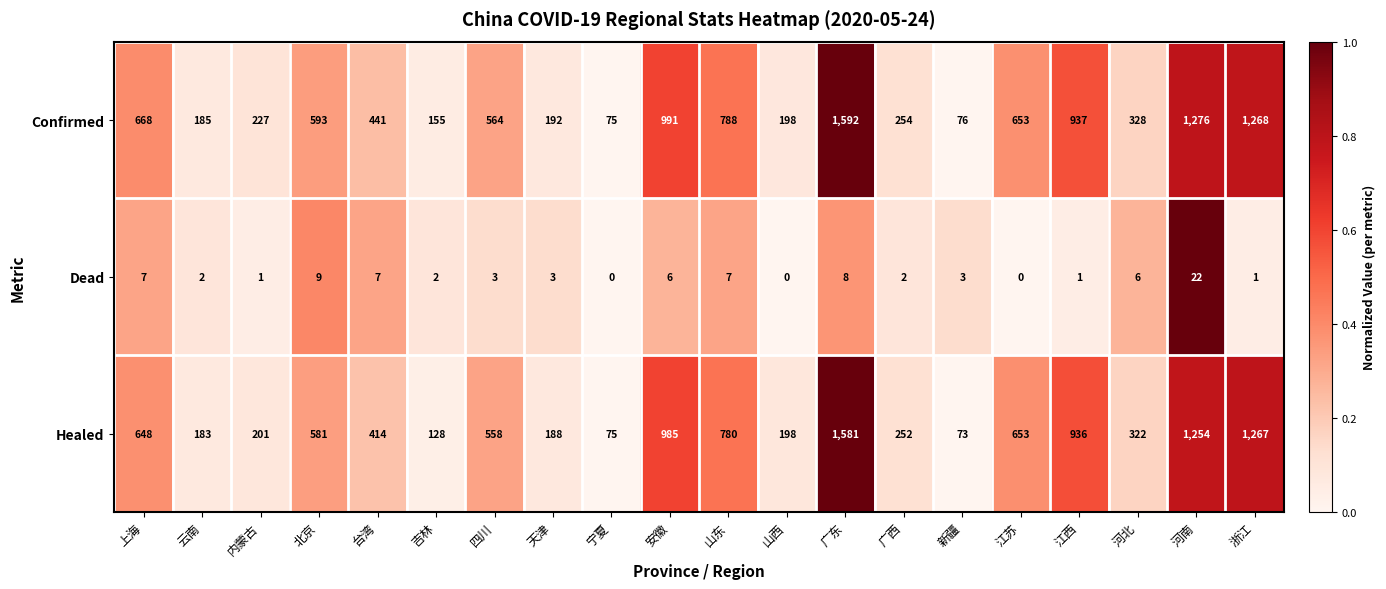

What is the total value across all series at 山东?

1575